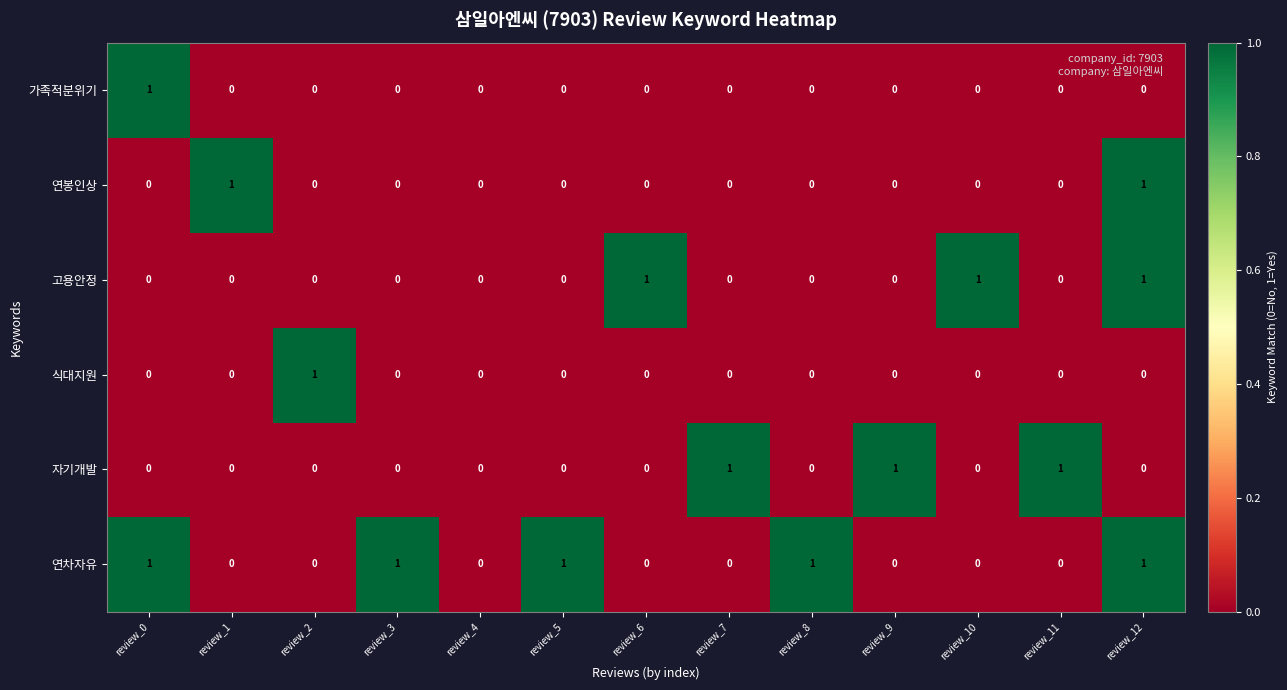

Count the 자기개발 values in the range 0 to 1.

13